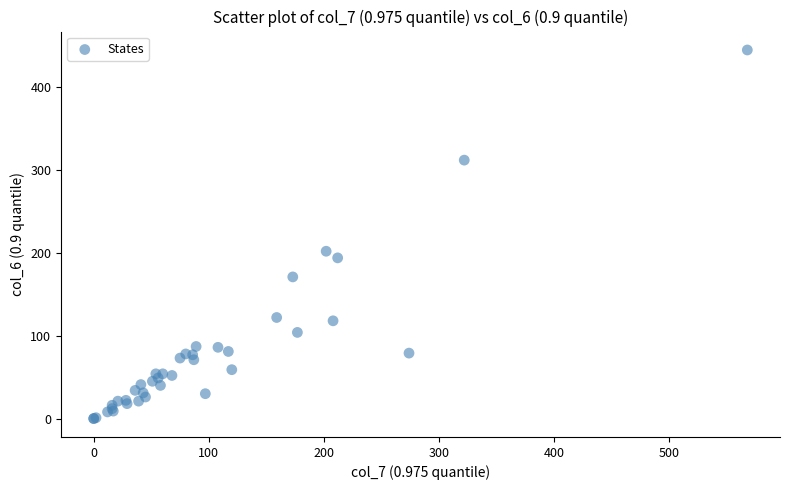

What Y value in the scatter plot is closest to 222?

202